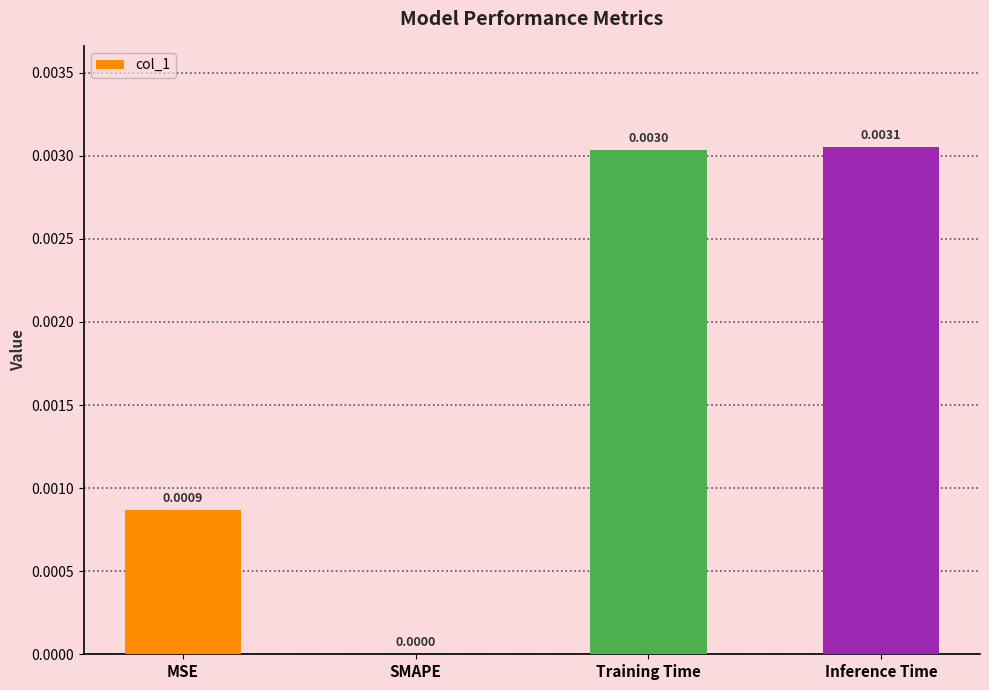

Between Training Time and Inference Time, which is larger?

Inference Time